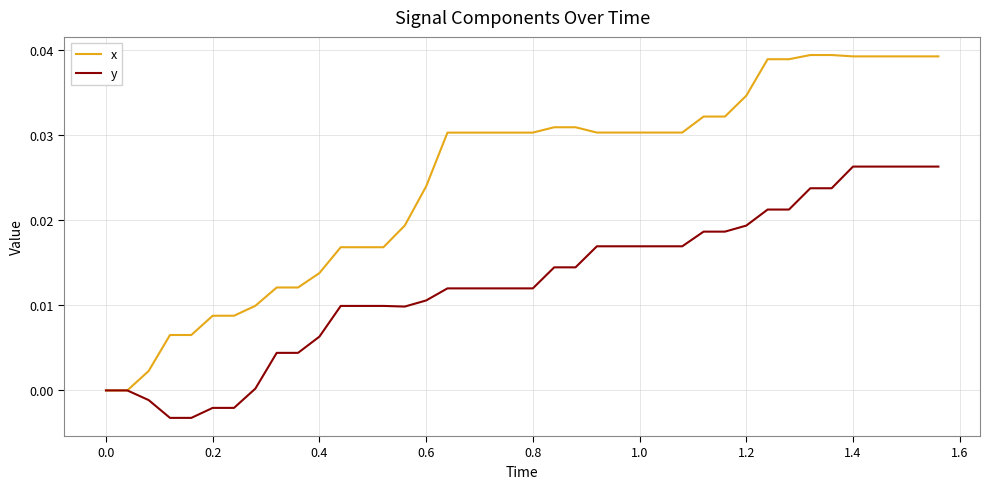

Does the chart display data point markers on the line(s)?

No